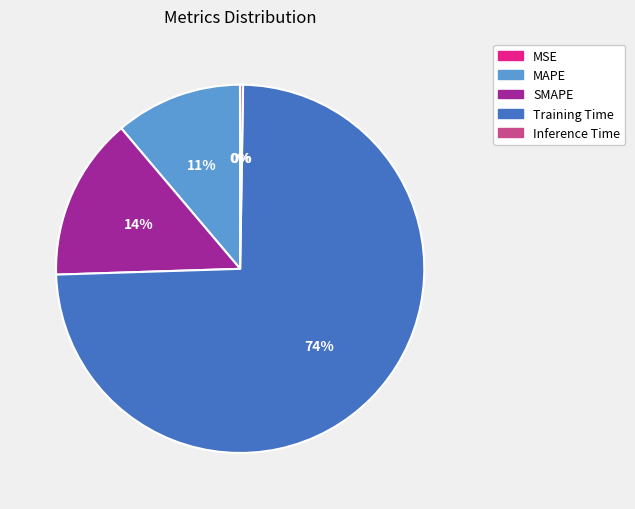

What percentage is the MAPE slice, to the nearest percent?

11%